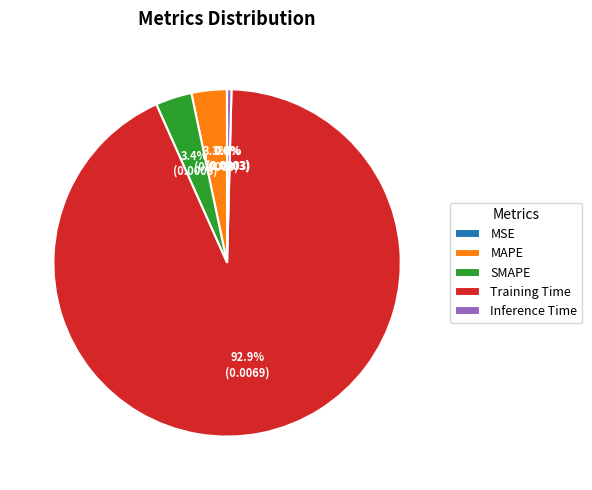

Does Training Time represent more than half of the total?

Yes